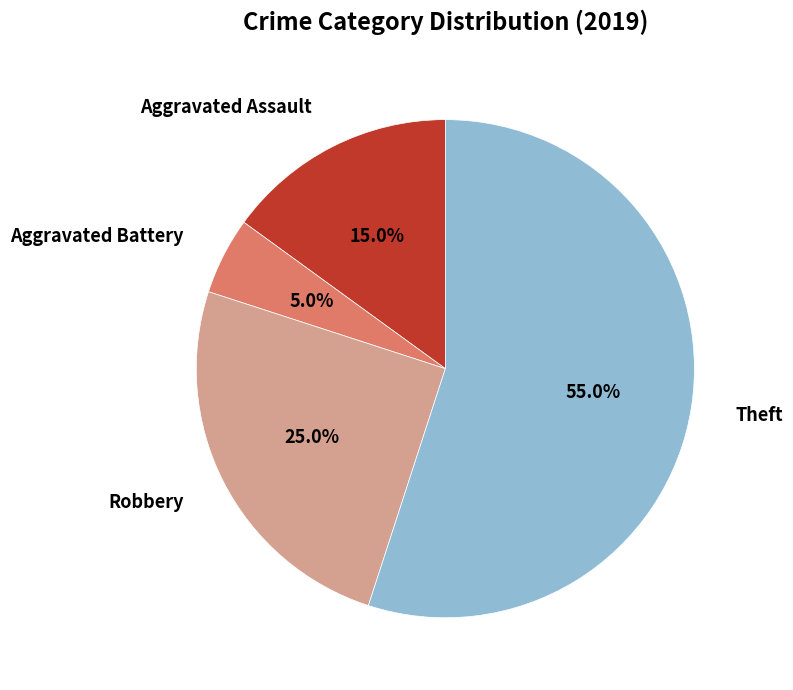

Is there any slice that represents more than half of the pie?

Yes